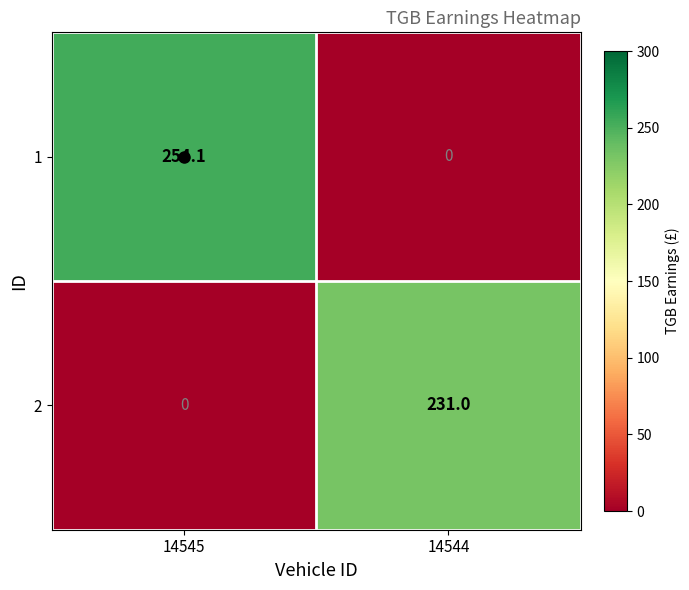

Which series has the largest total across all categories?

1